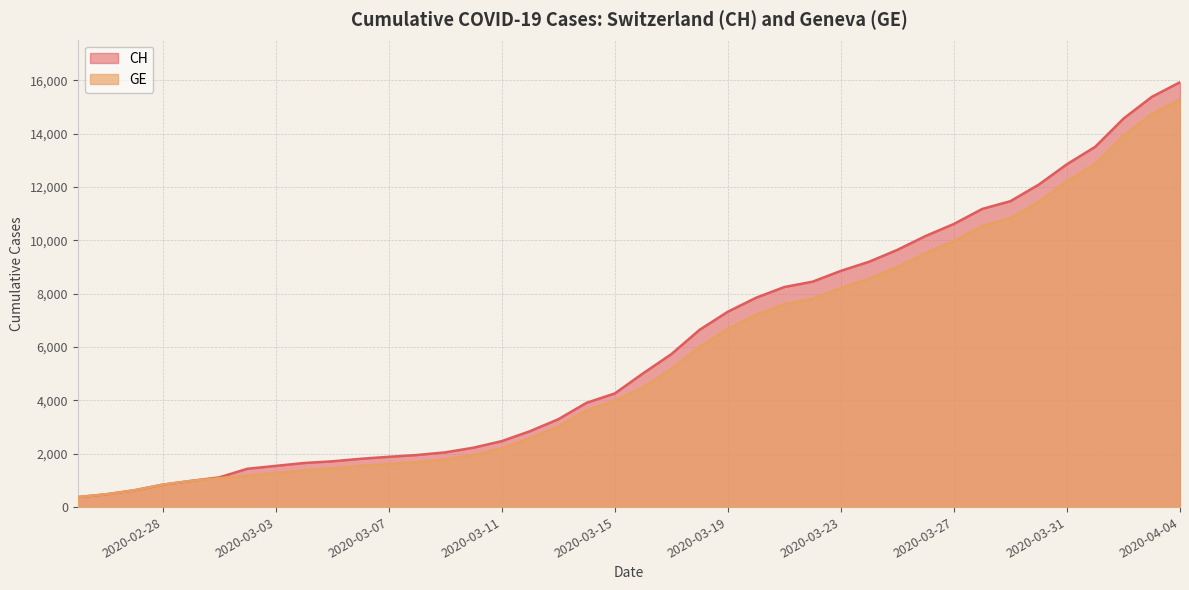

How many data points does each series have?

40